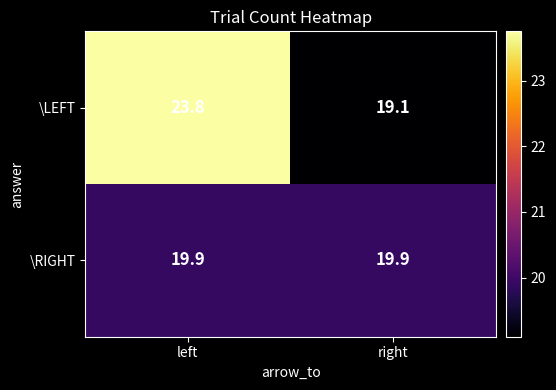

Between left and right, which series saw the biggest shift?

\LEFT